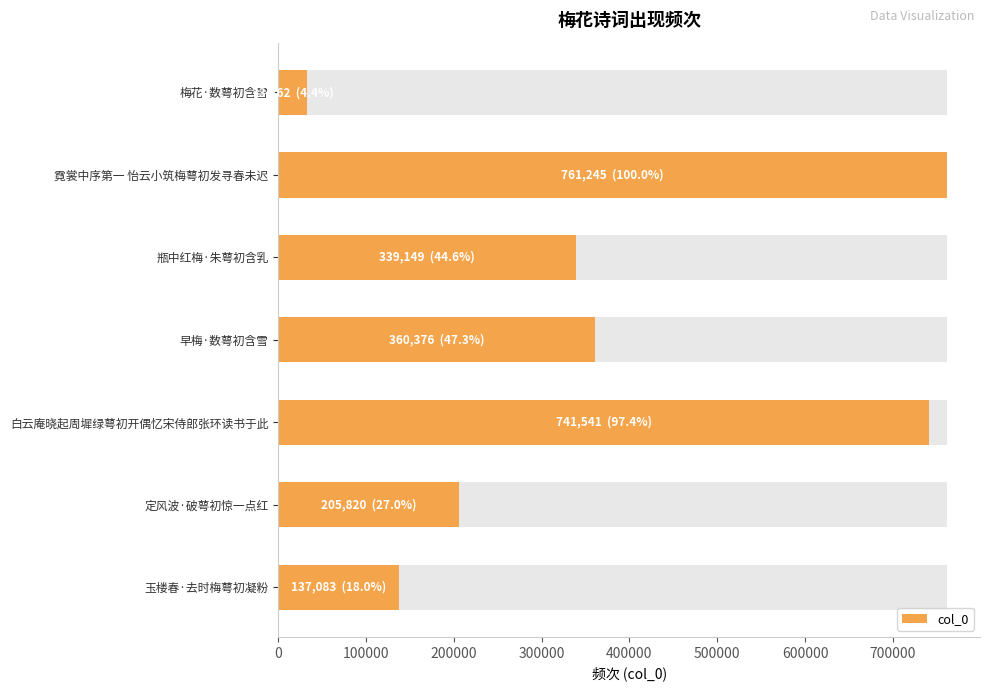

What is the smallest value displayed?

33262